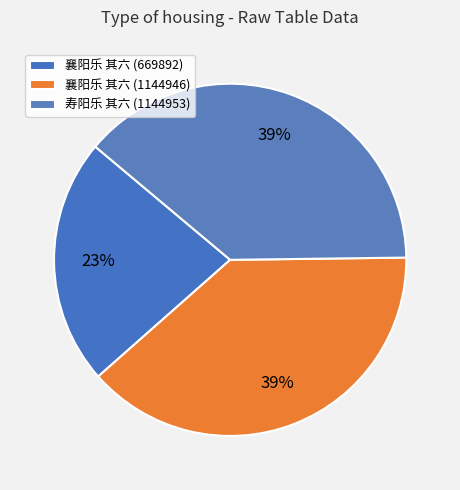

To the nearest percent, what is the difference between the largest and smallest slice percentages?

16%